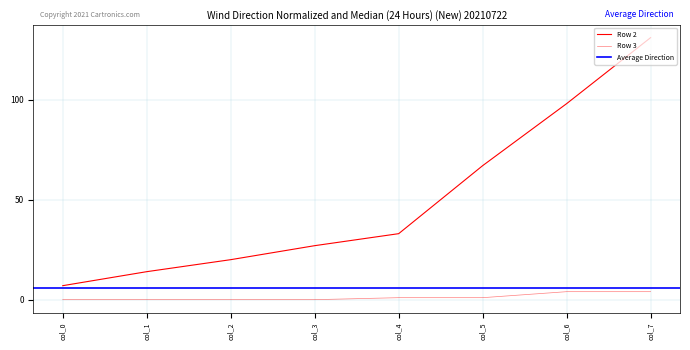

Does the chart display data point markers on the line(s)?

No